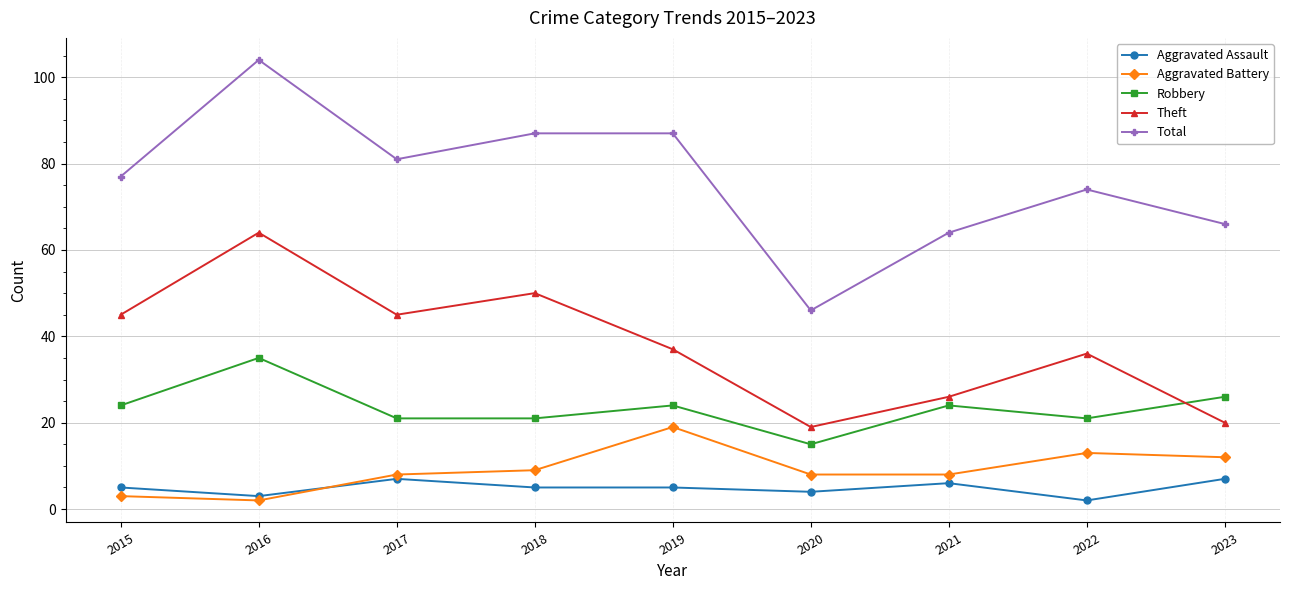

At which label is Aggravated Battery closest to 10?

2018